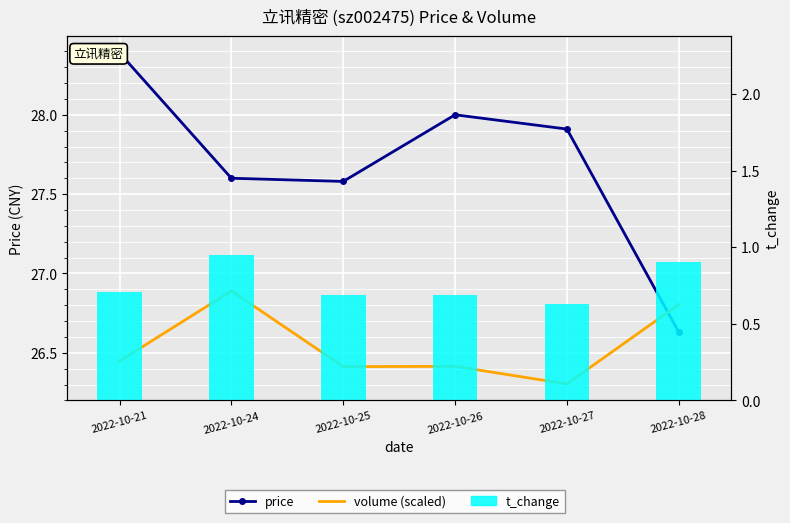

Reading left to right, list all the values displayed in this chart.

price: 28.4	27.6	27.6	28.0	27.9	26.6
volume (scaled): 26.4	26.9	26.4	26.4	26.3	26.8
t_change (line): 0.7	0.9	0.7	0.7	0.6	0.9
t_change: 0.7	0.9	0.7	0.7	0.6	0.9